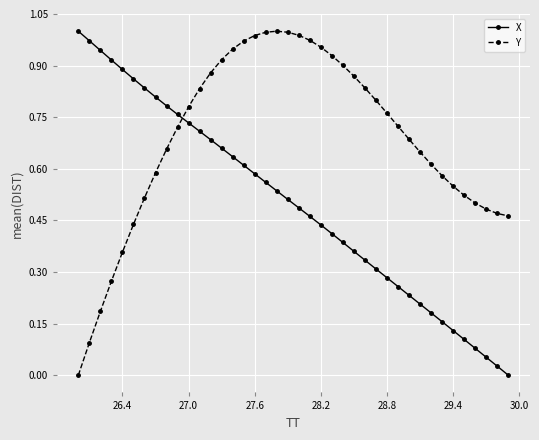

Which series has the largest total across all categories?

Y